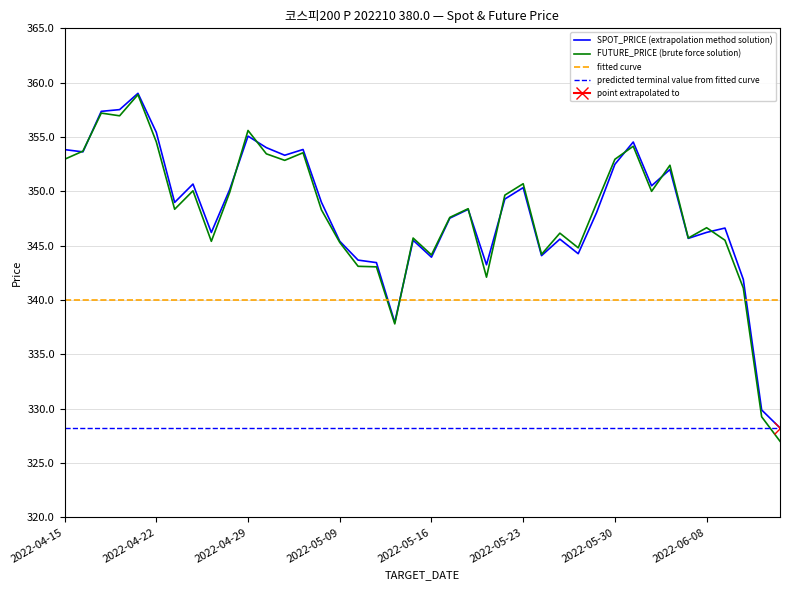

What is the spread (max minus min) of values at 29?

20.7